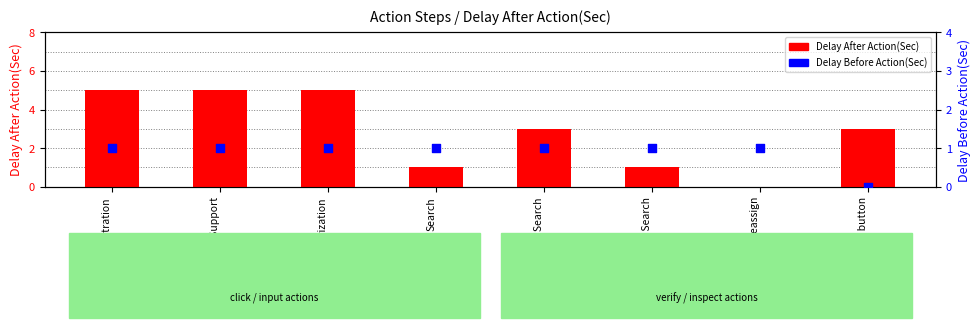

Which series has the widest spread of Y values?

Delay After Action(Sec)